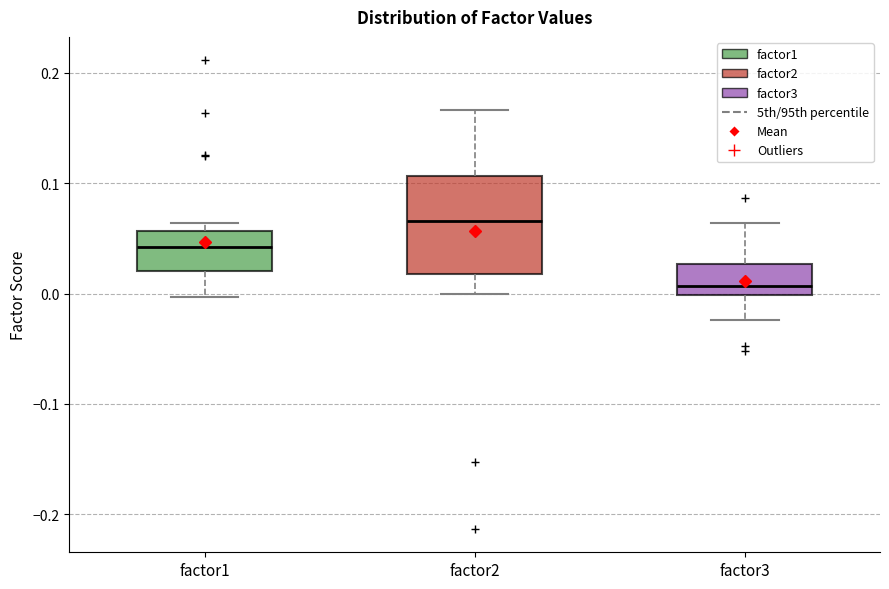

Reading left to right, read every box against the y-axis: the position of its median line, the range the box covers, and the ends of its whiskers. The values are not printed on the chart, so give them approximately, as read against the axis.

factor1: median 0.04, box 0.02 to 0.06, whiskers 0.00 to 0.06 (just above the box's upper edge)
factor2: median 0.07, box 0.02 to 0.11, whiskers 0.00 to 0.17
factor3: median 0.01, box 0.00 to 0.03, whiskers -0.02 to 0.06